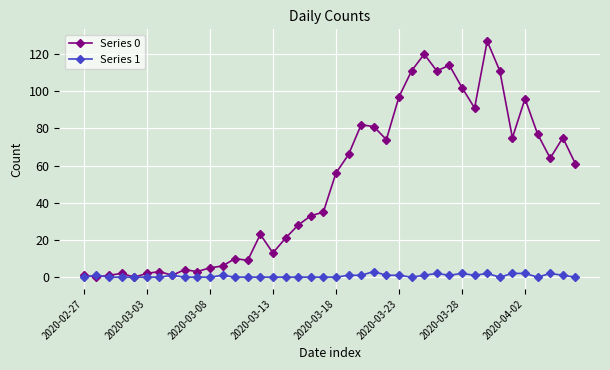

Which series has the widest spread of values?

Series 0